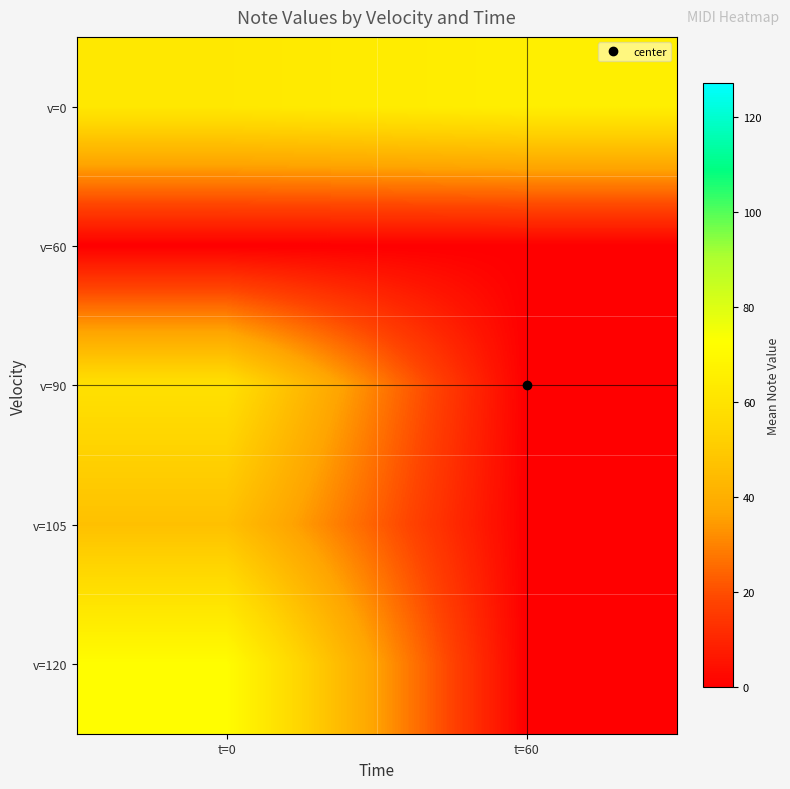

Reading left to right, list all the values displayed in this chart.

v=0: t=0=62.4	t=60=65.5
v=60: t=0=0.0	t=60=0.0
v=90: t=0=59.0	t=60=0.0
v=105: t=0=46.4	t=60=0.0
v=120: t=0=71.8	t=60=0.0